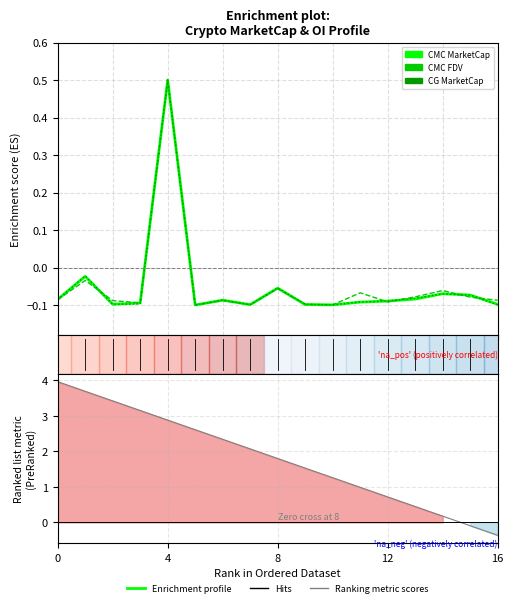

In CMC_FDV, how many points are lower than both neighbors (excluding endpoints)?

5